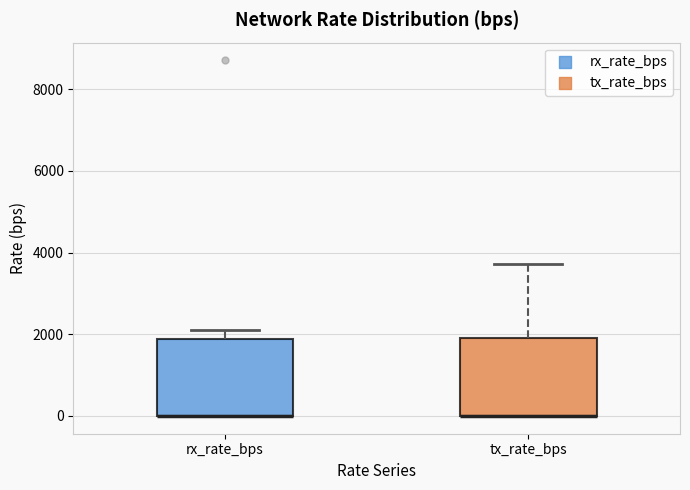

Reading left to right, transcribe this box plot: for each box, give where its median line is, the range the box spans, and where its two whiskers end, as read against the y-axis. The values are not printed on the chart, so give them approximately, as read against the axis.

rx_rate_bps: median 0 (drawn on the box's lower edge), box 0 to 1800, whiskers 0 to 2000
tx_rate_bps: median 0 (drawn on the box's lower edge), box 0 to 2000, whiskers 0 to 3800